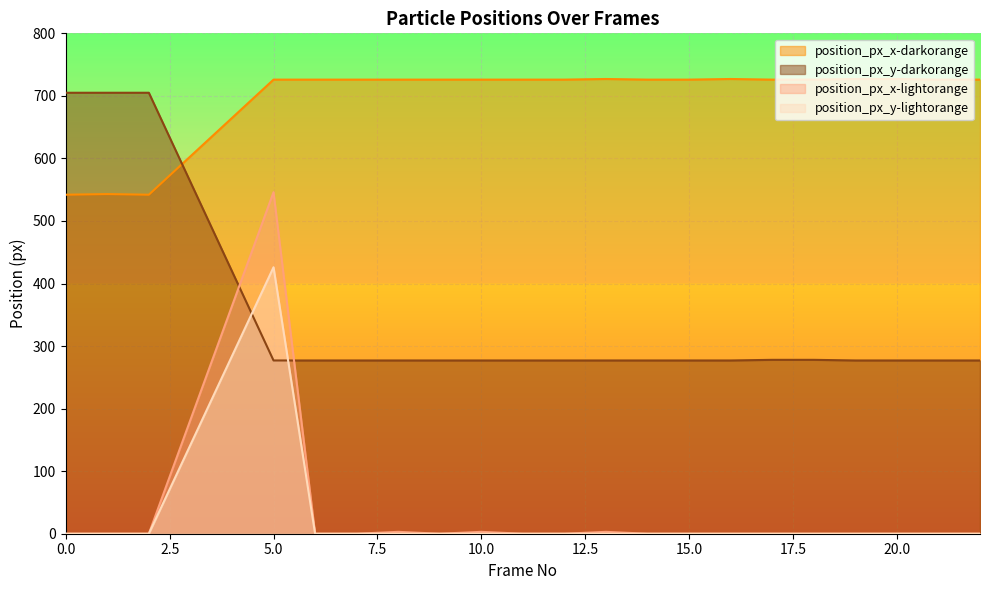

Where do position_px_x-darkorange and position_px_y-darkorange first cross each other?

2 and 5